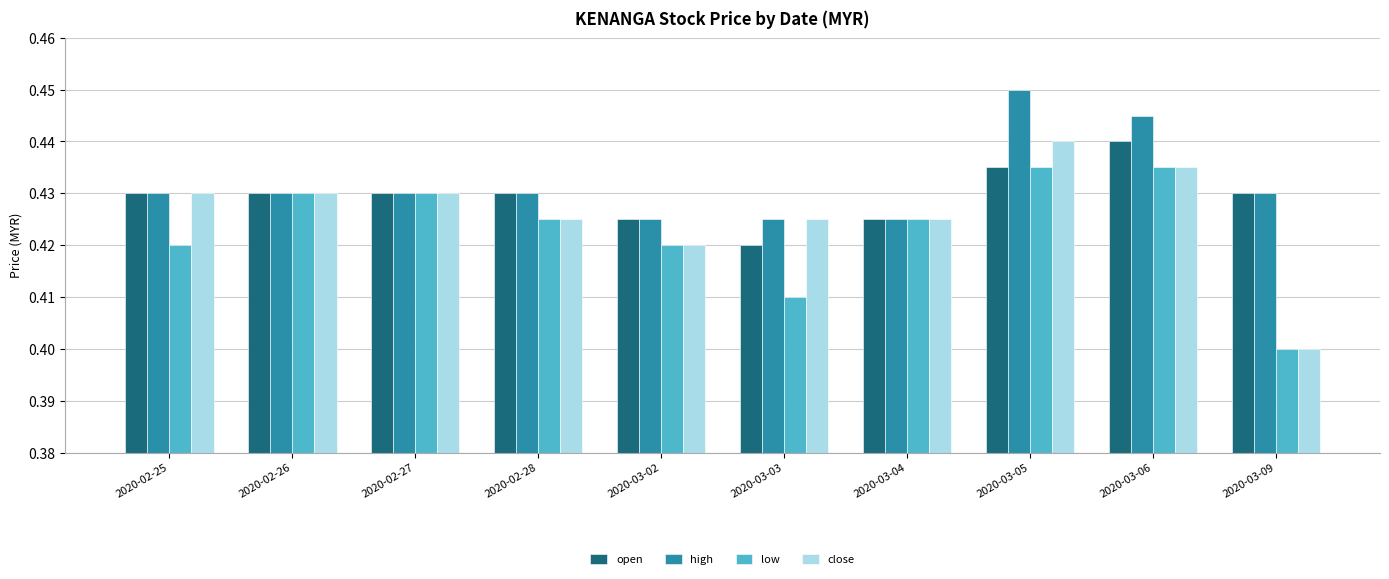

Is it true that open equals 0.7 at 2020-02-28?

False